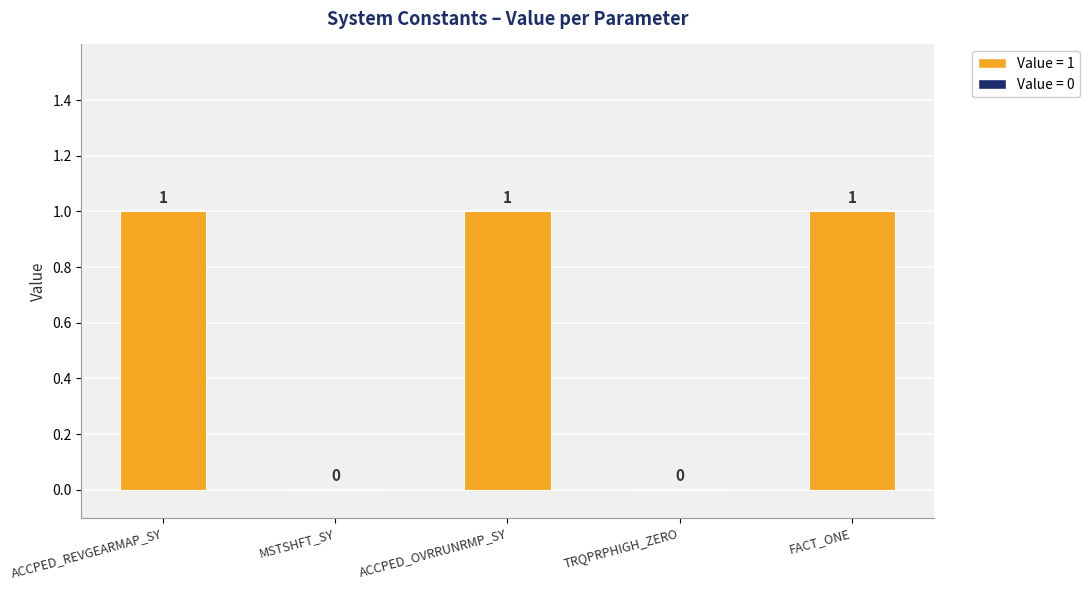

Reading left to right, list all the values displayed in this chart.

ACCPED_REVGEARMAP_SY=1	MSTSHFT_SY=0	ACCPED_OVRRUNRMP_SY=1	TRQPRPHIGH_ZERO=0	FACT_ONE=1